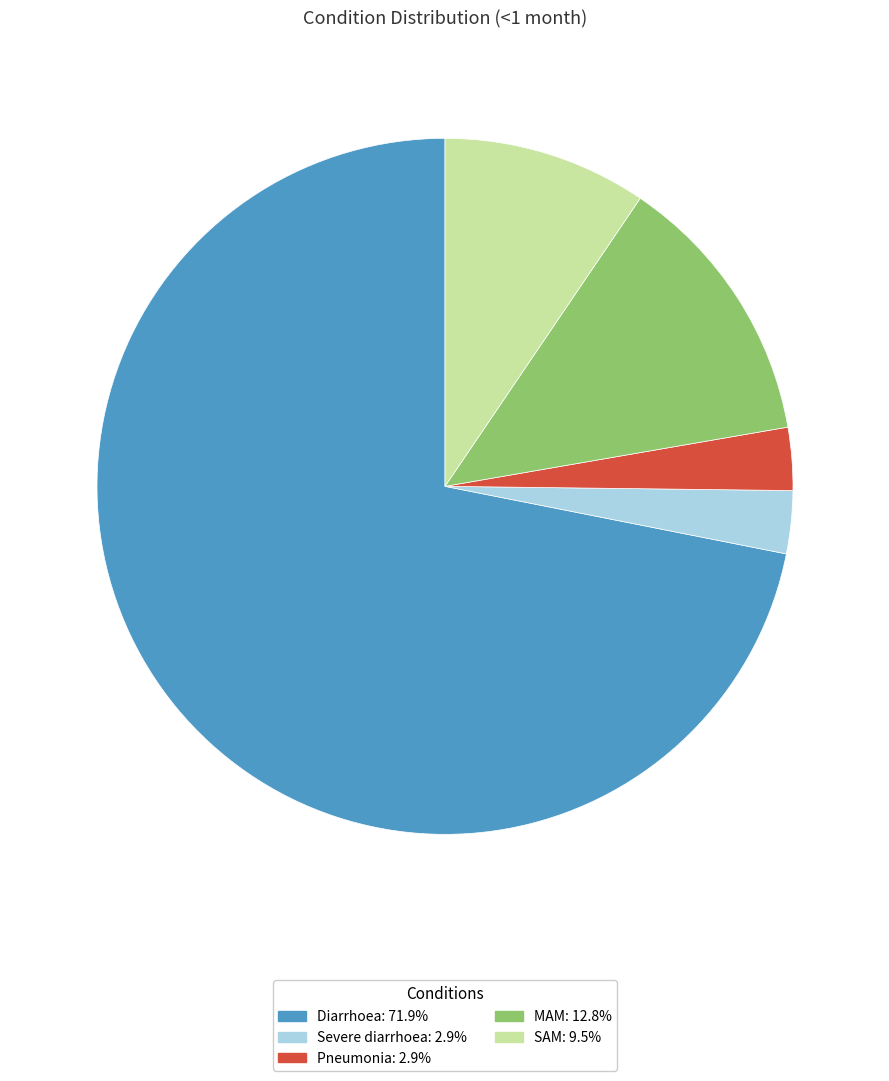

Does SAM represent more than half of the total?

No